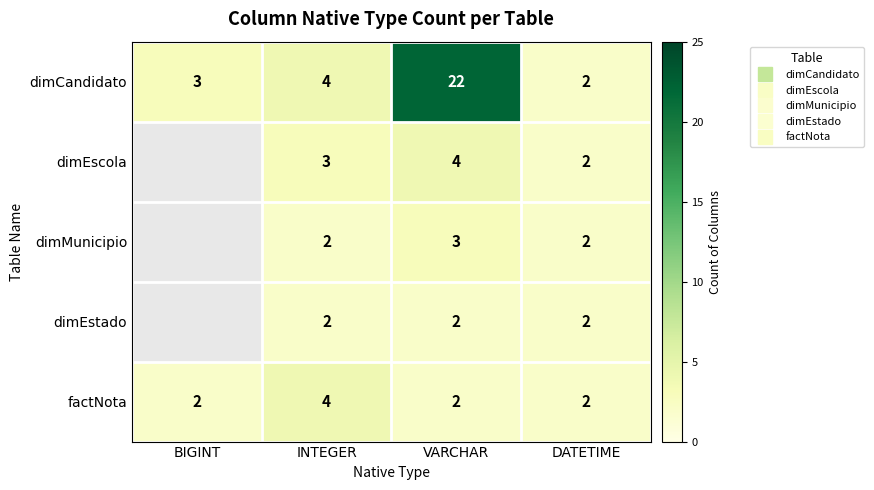

Which category has the highest value in the factNota series?

INTEGER